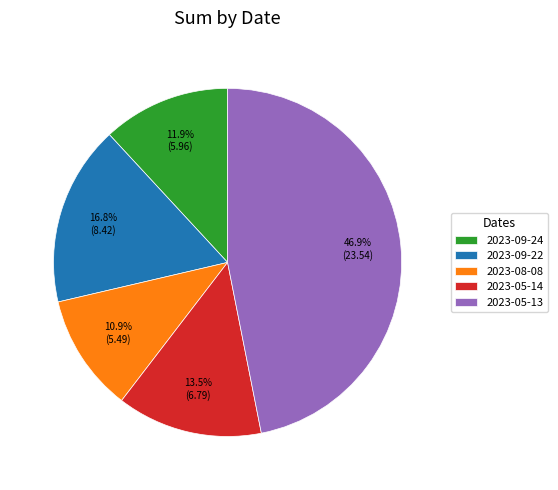

What percentage is the 2023-08-08 slice, to the nearest percent?

11%